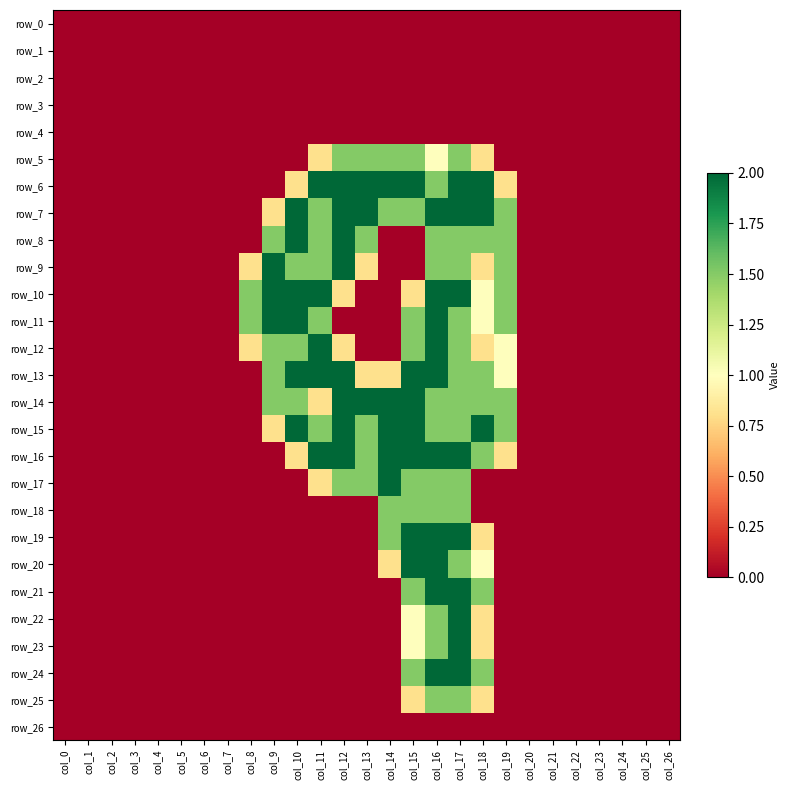

What is the average value of the row_20 series?

0.3